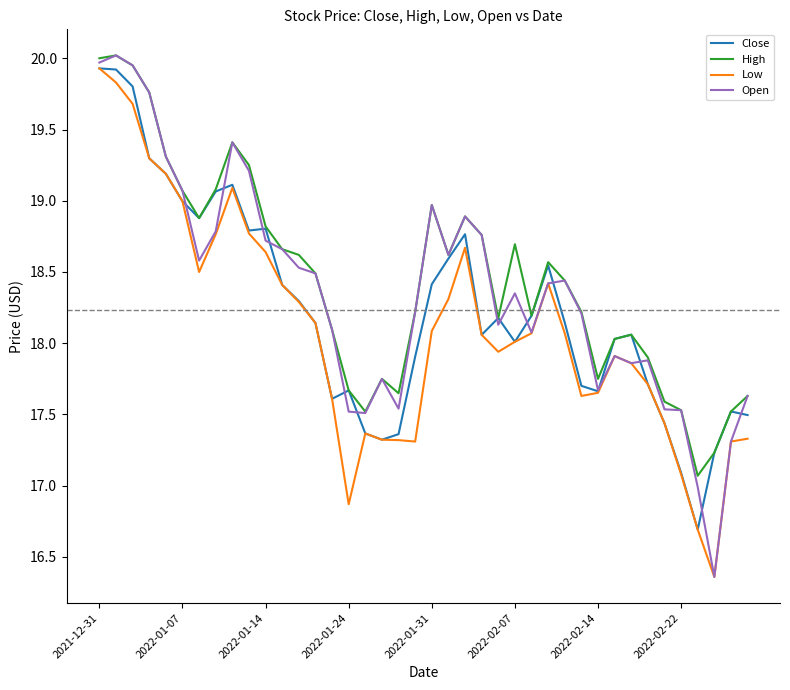

How many lines are shown in the chart?

4